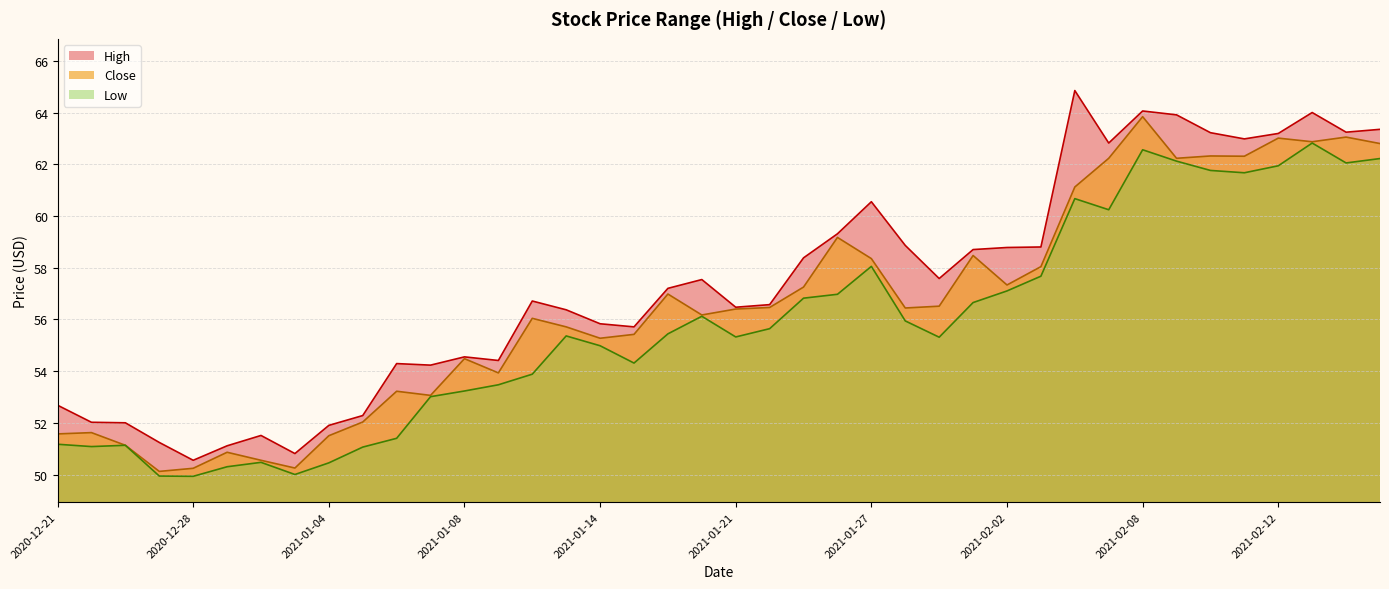

Reading left to right, extract all data points from this chart.

High: 2020-12-21=52.7	2020-12-22=52.0	2020-12-23=52.0	2020-12-24=51.2	2020-12-28=50.5	2020-12-29=51.1	2020-12-30=51.5	2020-12-31=50.8	2021-01-04=51.9	2021-01-05=52.3	2021-01-06=54.3	2021-01-07=54.2	2021-01-08=54.5	2021-01-11=54.4	2021-01-12=56.7	2021-01-13=56.4	2021-01-14=55.8	2021-01-15=55.7	2021-01-19=57.2	2021-01-20=57.5	2021-01-21=56.5	2021-01-22=56.6	2021-01-25=58.4	2021-01-26=59.3	2021-01-27=60.5	2021-01-28=58.9	2021-01-29=57.6	2021-02-01=58.7	2021-02-02=58.8	2021-02-03=58.8	2021-02-04=64.8	2021-02-05=62.8	2021-02-08=64.1	2021-02-09=63.9	2021-02-10=63.2	2021-02-11=63.0	2021-02-12=63.2	2021-02-16=64.0	2021-02-17=63.2	2021-02-18=63.4
Close: 2020-12-21=51.6	2020-12-22=51.6	2020-12-23=51.1	2020-12-24=50.1	2020-12-28=50.2	2020-12-29=50.9	2020-12-30=50.5	2020-12-31=50.2	2021-01-04=51.5	2021-01-05=52.0	2021-01-06=53.2	2021-01-07=53.1	2021-01-08=54.5	2021-01-11=53.9	2021-01-12=56.0	2021-01-13=55.7	2021-01-14=55.3	2021-01-15=55.4	2021-01-19=57.0	2021-01-20=56.2	2021-01-21=56.4	2021-01-22=56.5	2021-01-25=57.2	2021-01-26=59.2	2021-01-27=58.4	2021-01-28=56.4	2021-01-29=56.5	2021-02-01=58.5	2021-02-02=57.3	2021-02-03=58.0	2021-02-04=61.1	2021-02-05=62.2	2021-02-08=63.8	2021-02-09=62.2	2021-02-10=62.3	2021-02-11=62.3	2021-02-12=63.0	2021-02-16=62.9	2021-02-17=63.0	2021-02-18=62.8
Low: 2020-12-21=51.2	2020-12-22=51.1	2020-12-23=51.1	2020-12-24=49.9	2020-12-28=49.9	2020-12-29=50.3	2020-12-30=50.5	2020-12-31=50.0	2021-01-04=50.5	2021-01-05=51.1	2021-01-06=51.4	2021-01-07=53.0	2021-01-08=53.2	2021-01-11=53.5	2021-01-12=53.9	2021-01-13=55.4	2021-01-14=55.0	2021-01-15=54.3	2021-01-19=55.4	2021-01-20=56.1	2021-01-21=55.3	2021-01-22=55.6	2021-01-25=56.8	2021-01-26=57.0	2021-01-27=58.0	2021-01-28=55.9	2021-01-29=55.3	2021-02-01=56.6	2021-02-02=57.1	2021-02-03=57.7	2021-02-04=60.7	2021-02-05=60.2	2021-02-08=62.6	2021-02-09=62.1	2021-02-10=61.8	2021-02-11=61.7	2021-02-12=61.9	2021-02-16=62.8	2021-02-17=62.0	2021-02-18=62.2